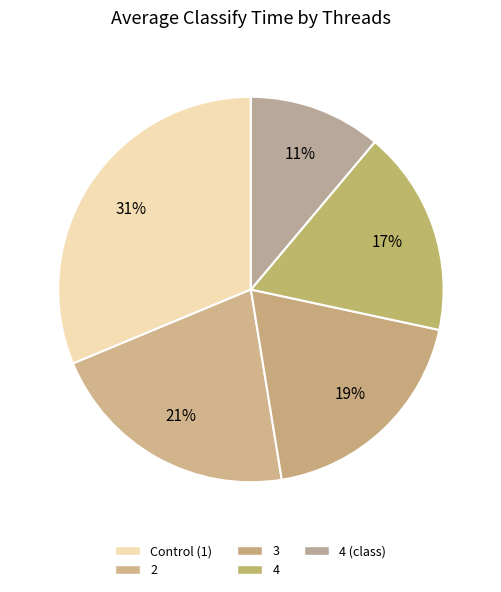

Is it true that 4 is 29% of the pie?

False